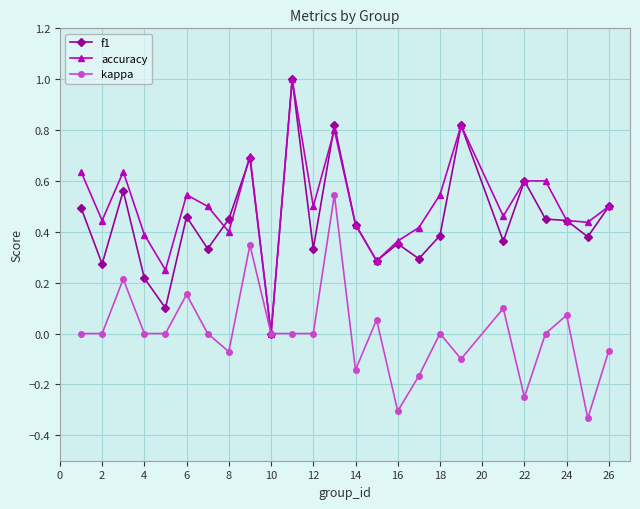

True or false: f1 has more than 2 interior local peaks.

True